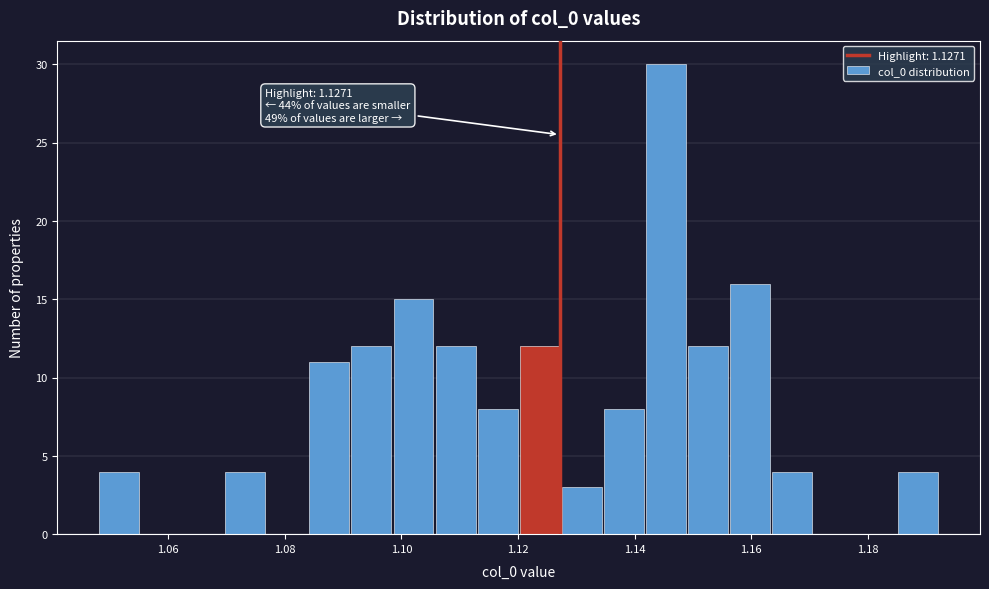

Read against the x-axis, roughly where is the centre of the tallest bar?

1.146